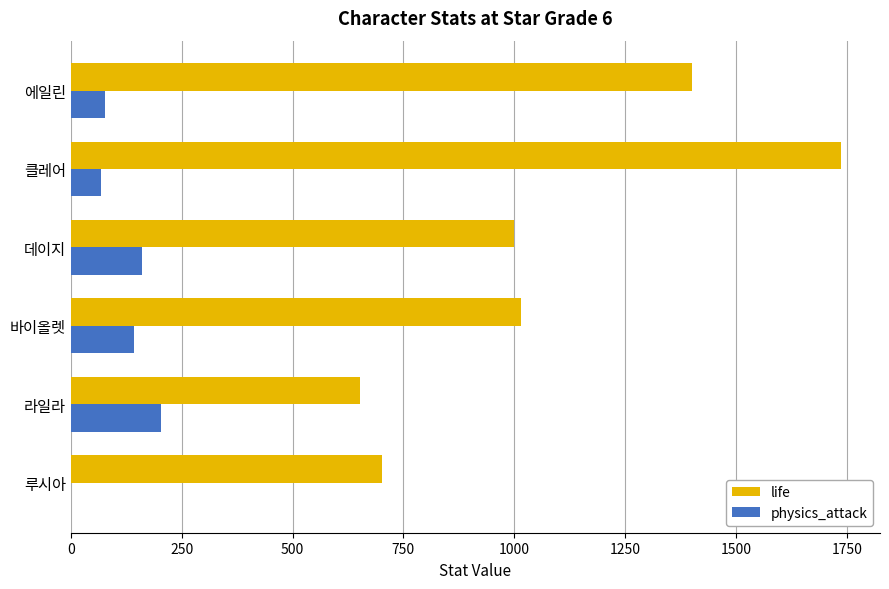

At which category is the sum across all series the highest?

클레어